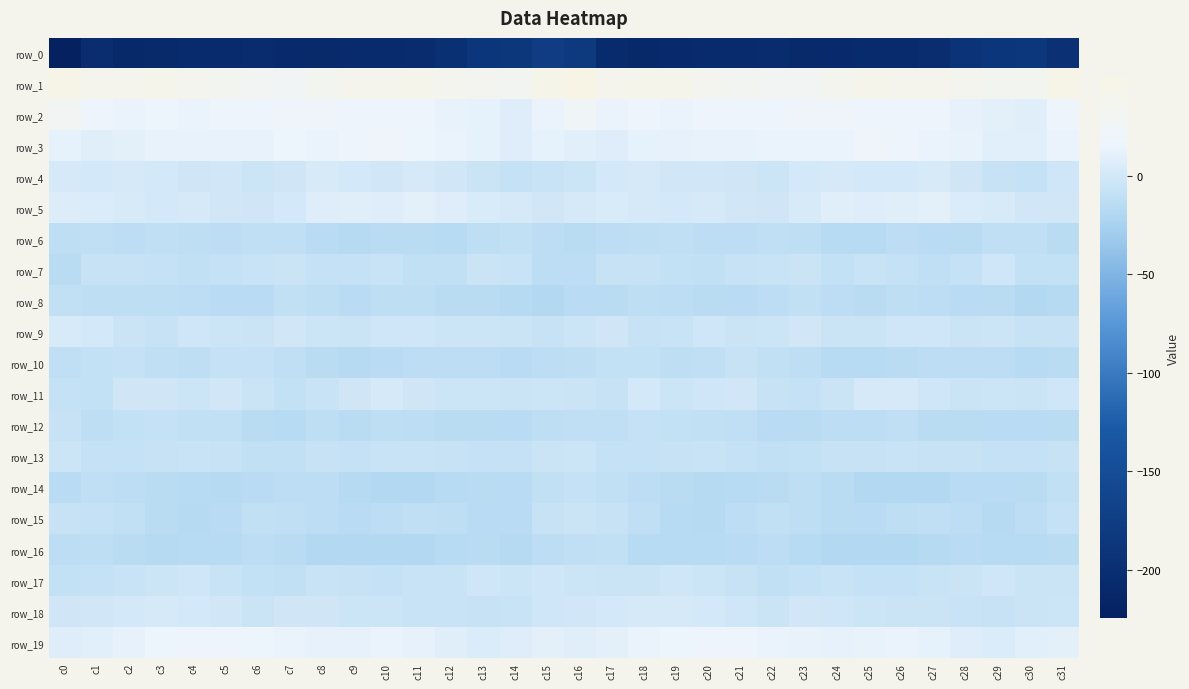

How many series are shown in this chart?

20